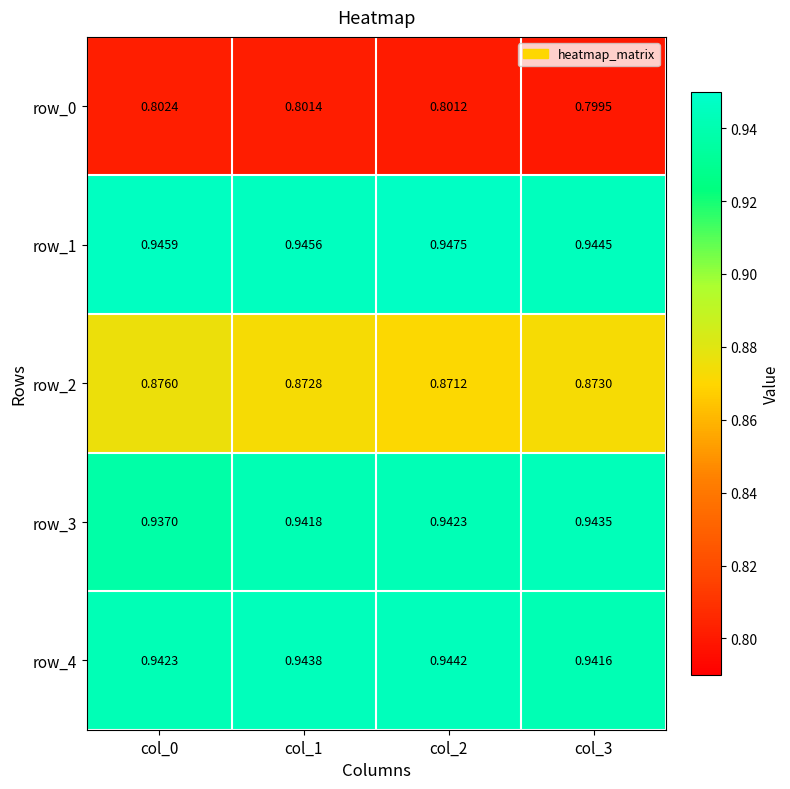

Count the row_4 values in the range 0 to 1.

4